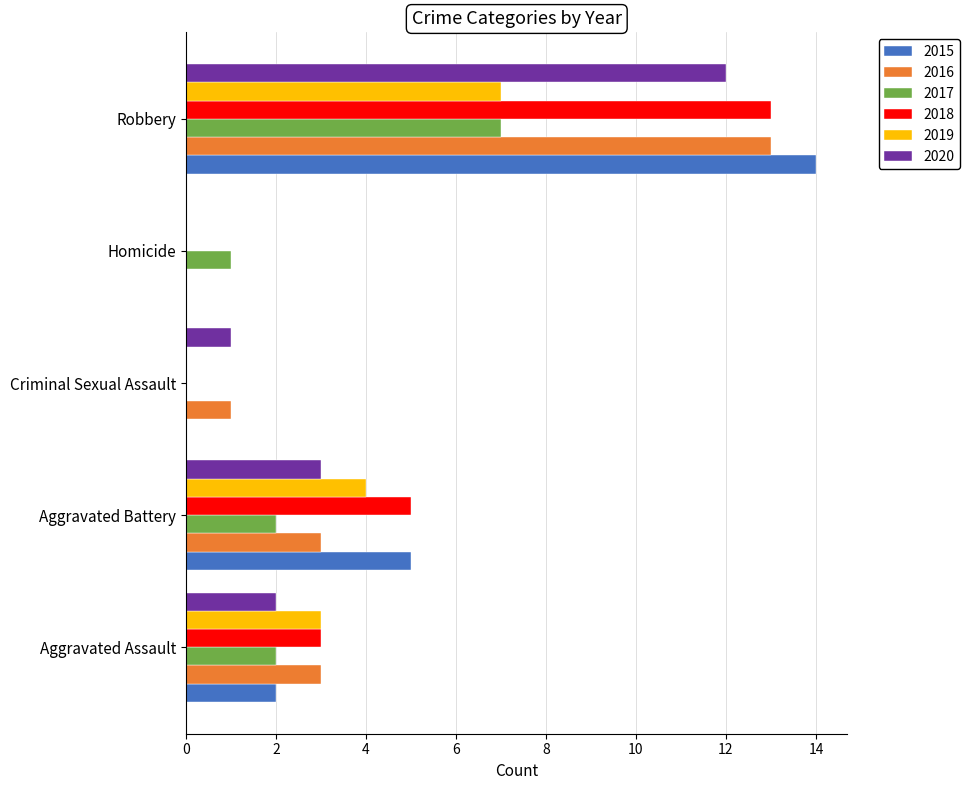

Is it true that 2017 equals 7 at Robbery?

True